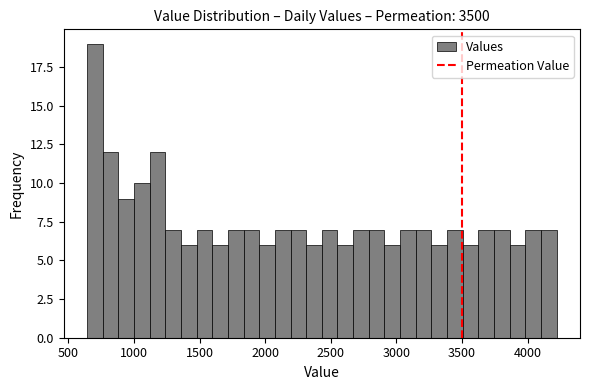

Around what value on the x-axis is the tallest bar? Give the approximate position of its centre, as read against the axis.

700